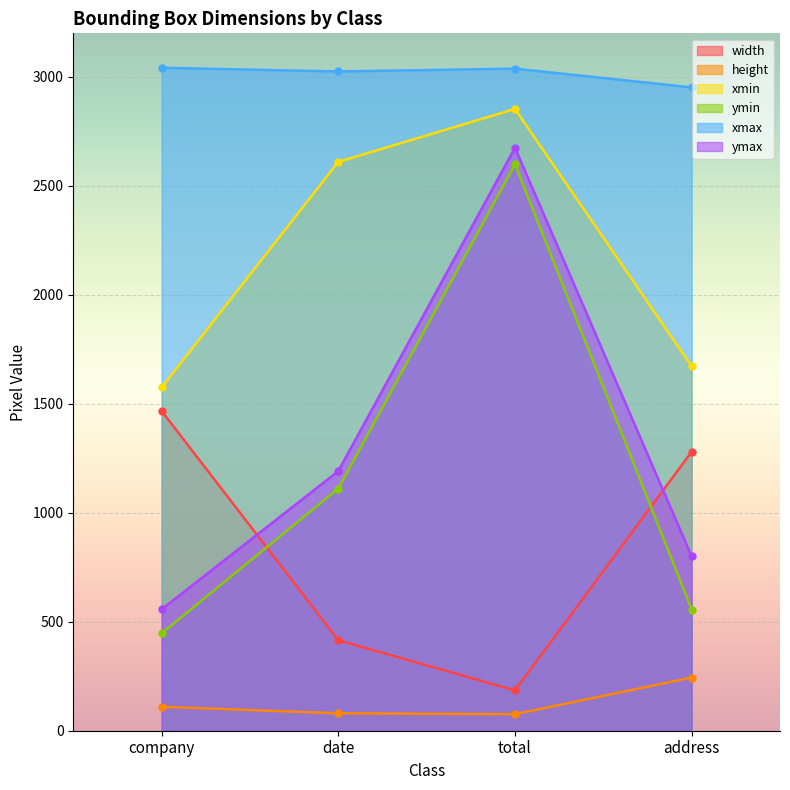

At which category does the chart reach its peak across all series?

company